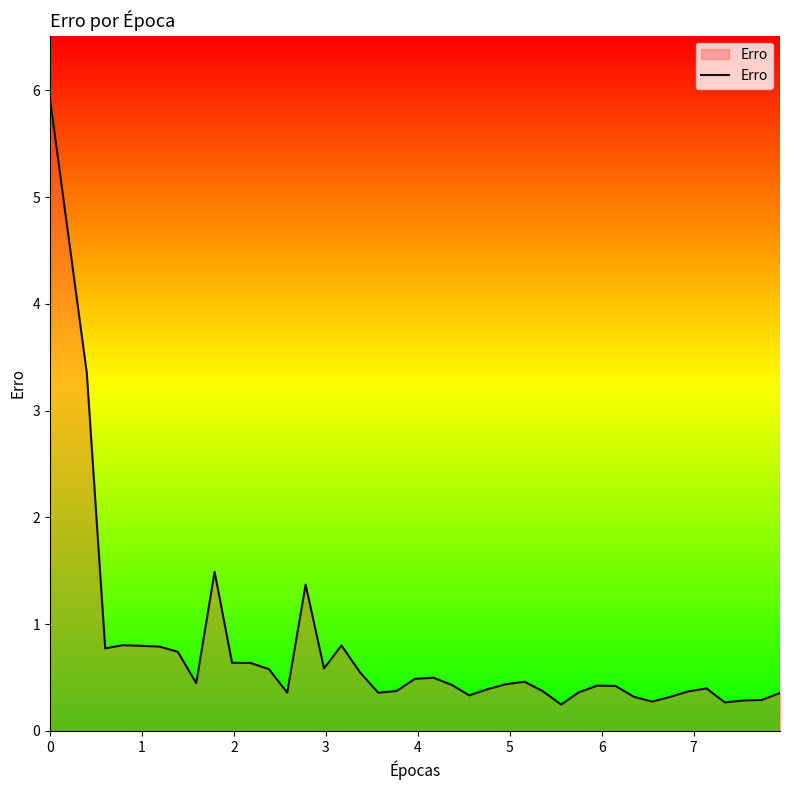

What is the difference between the maximum and minimum values?

5.7